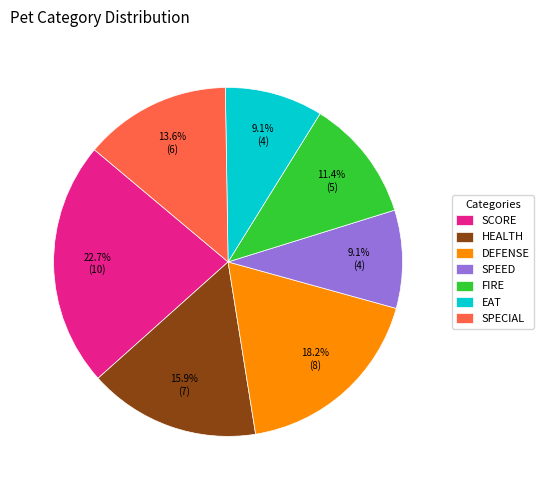

What is the largest slice in the pie chart?

SCORE